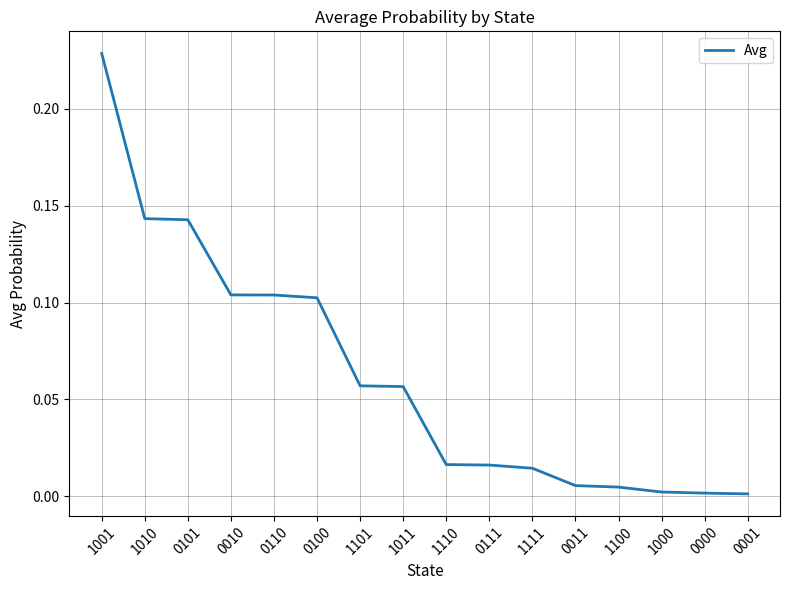

Which label corresponds to the largest value in the chart?

1001